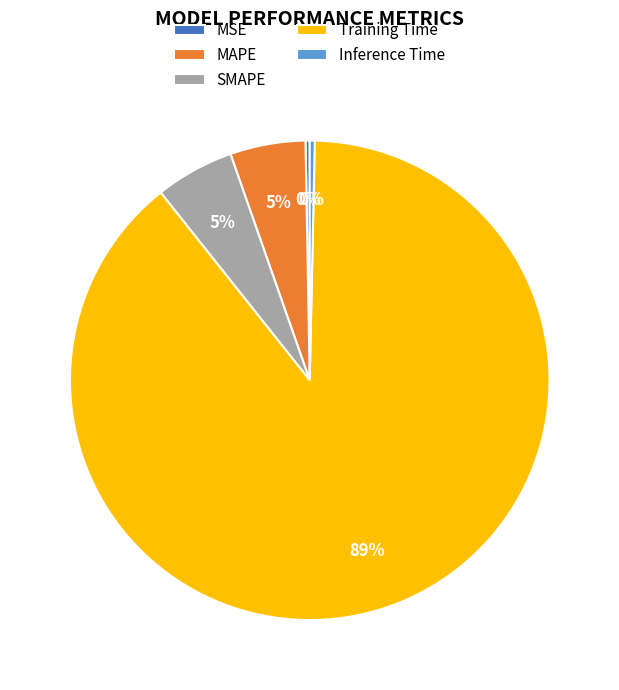

Is SMAPE the majority of the pie?

No